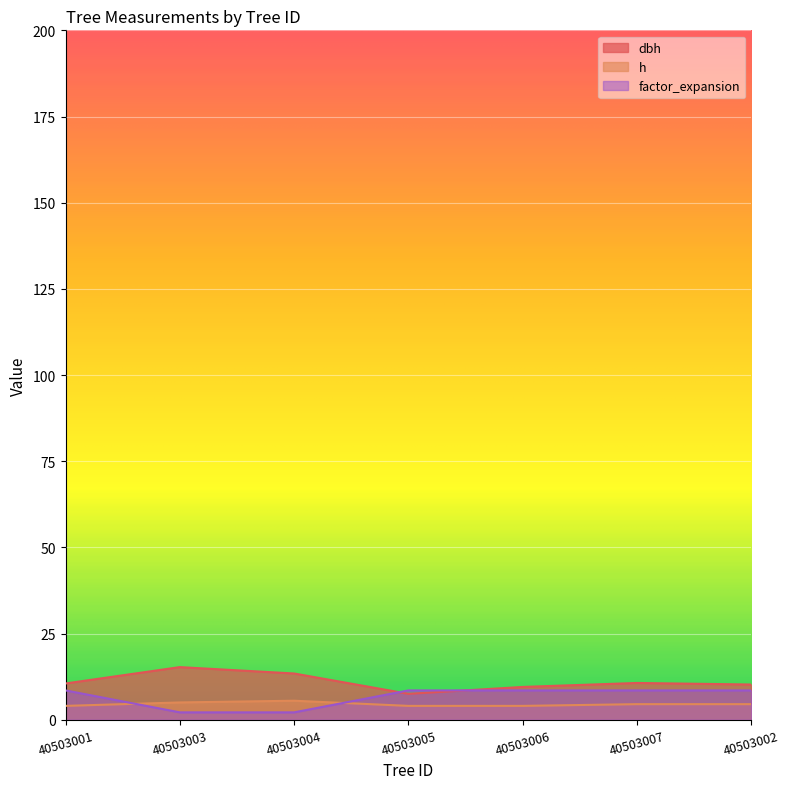

Between which two adjacent categories do h and factor_expansion first intersect?

40503001 and 40503003